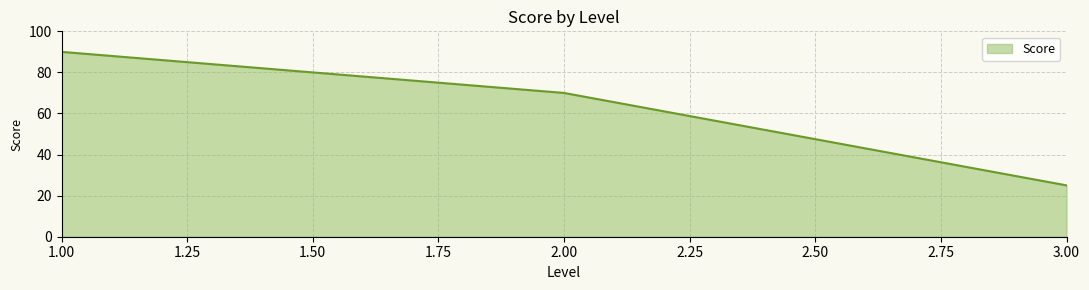

What is the difference between the maximum and minimum values?

65